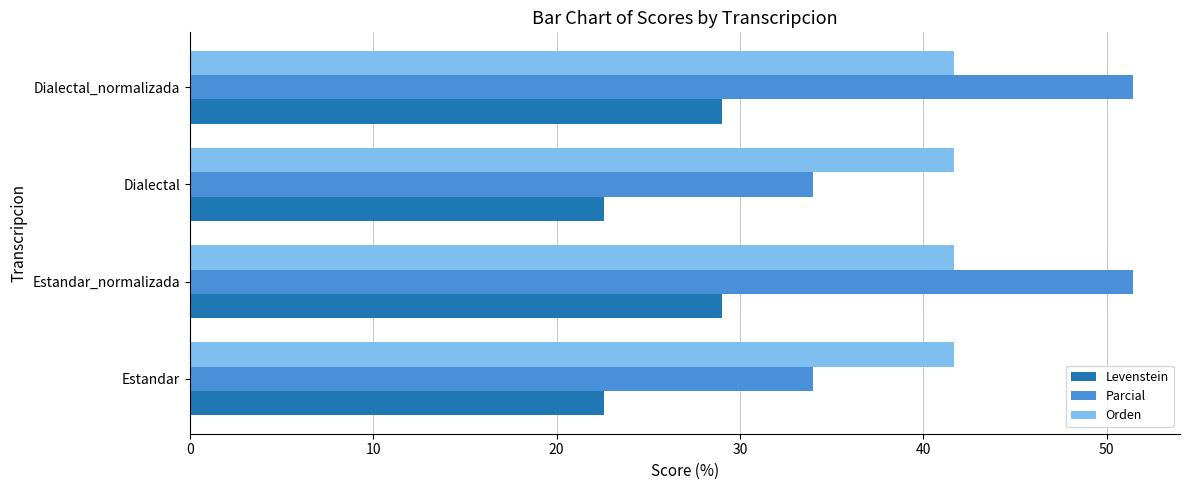

List the series in order of their peak value, lowest first.

Levenstein, Orden, Parcial